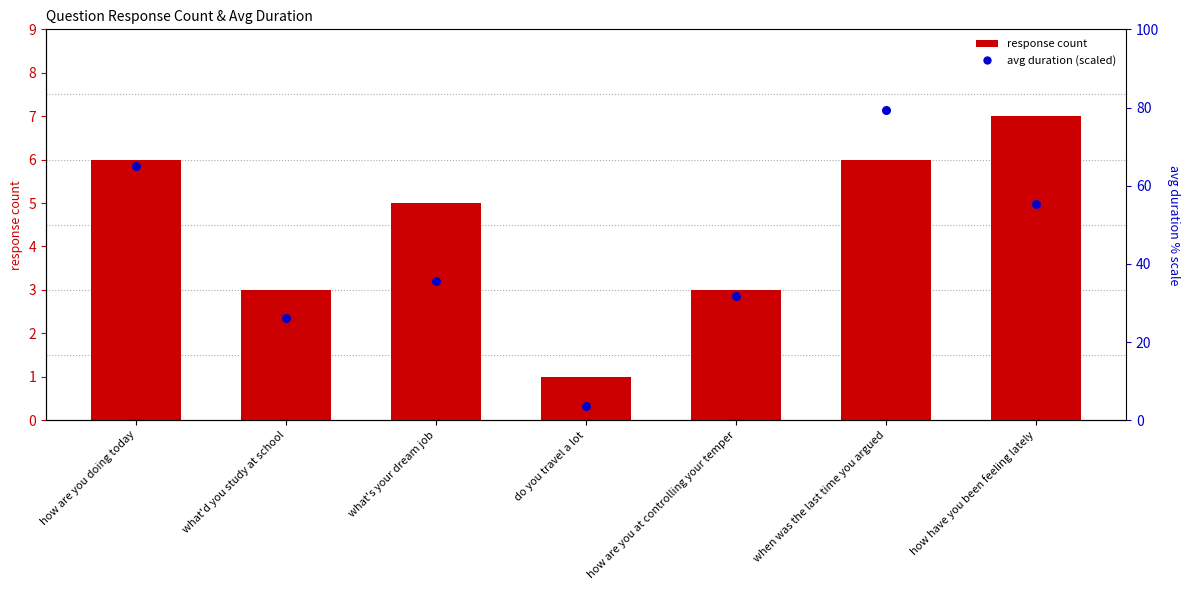

What are all the series names shown in the legend?

response count, avg duration (scaled)